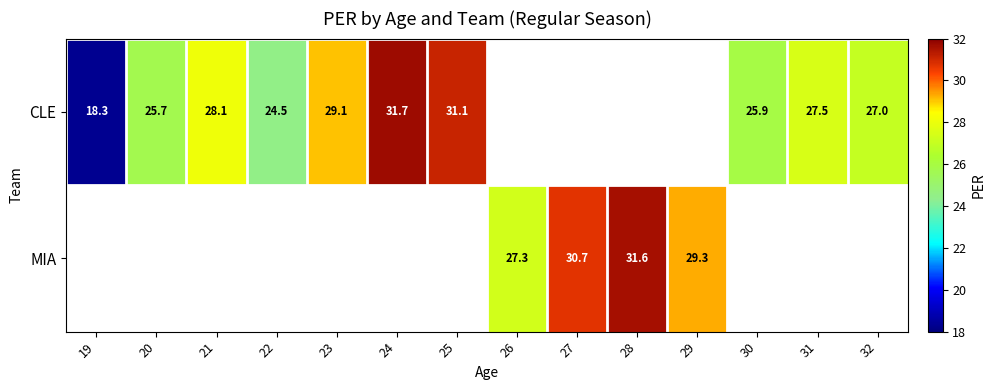

Is it true that CLE equals 41.5 at 20?

False